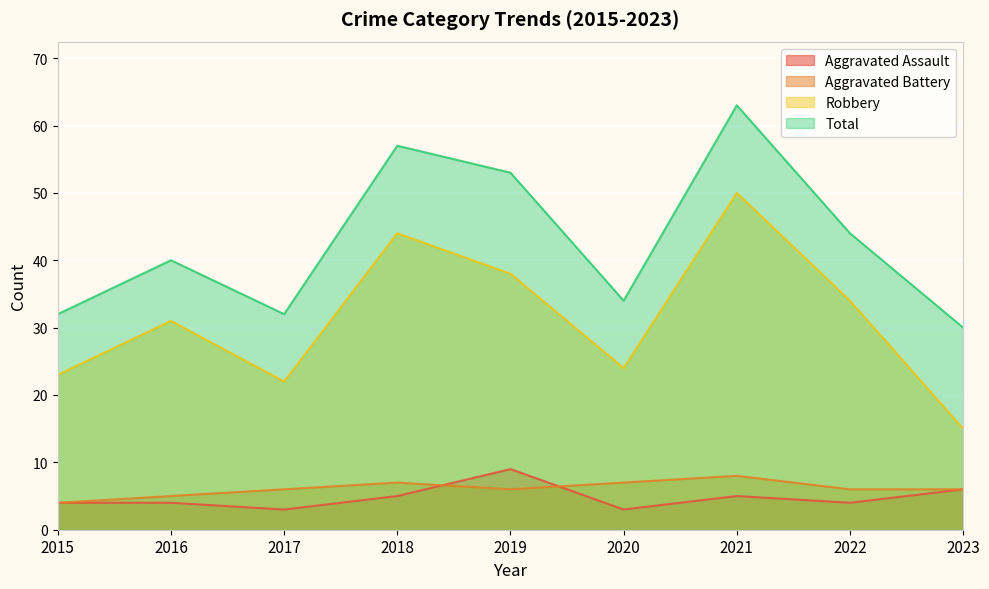

Reading right to left, transcribe all the data shown in this chart.

Aggravated Assault: 6	4	5	3	9	5	3	4	4
Aggravated Battery: 6	6	8	7	6	7	6	5	4
Robbery: 15	34	50	24	38	44	22	31	23
Total: 30	44	63	34	53	57	32	40	32